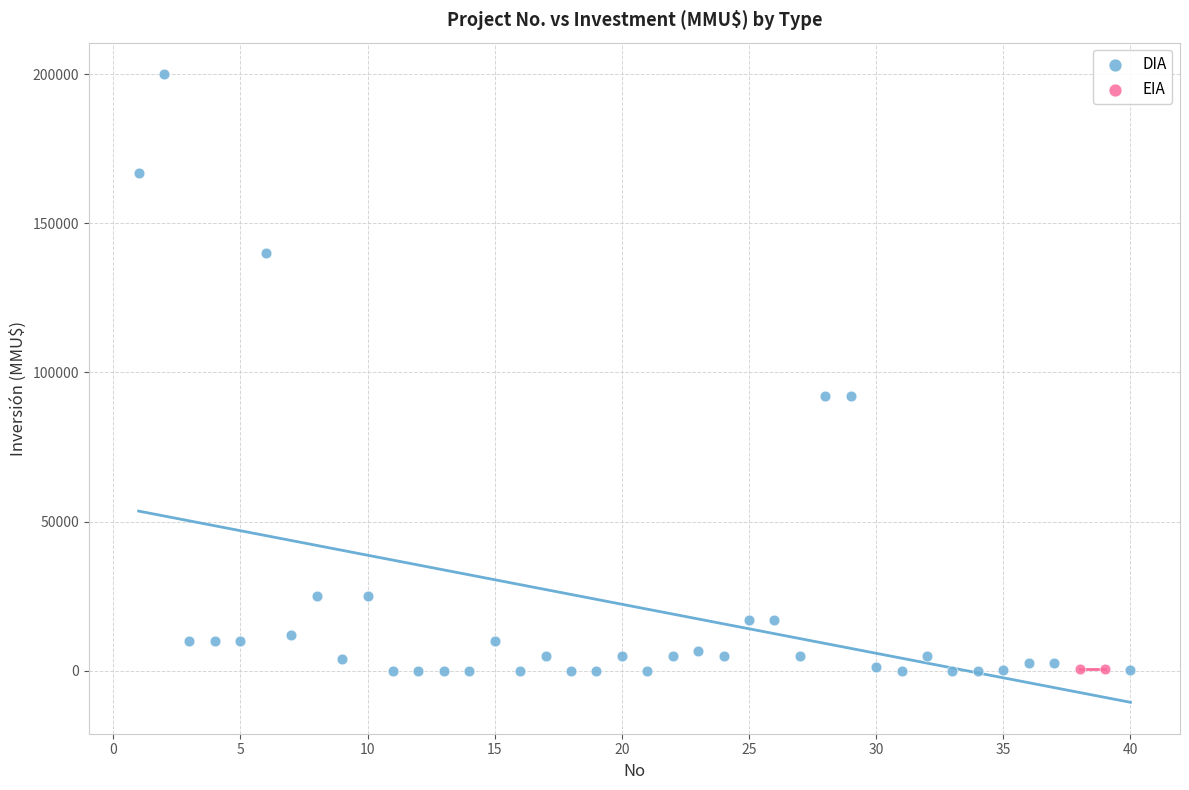

What are all the series names shown in the legend?

DIA, EIA